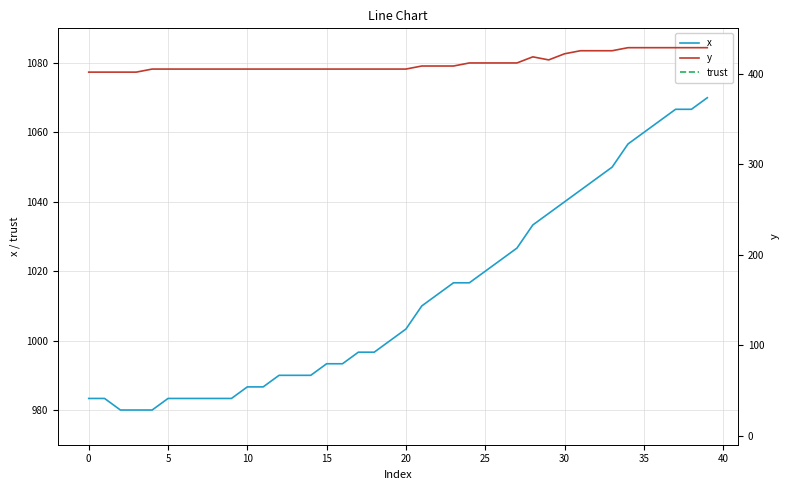

What are all the series names shown in the legend?

x, trust, y